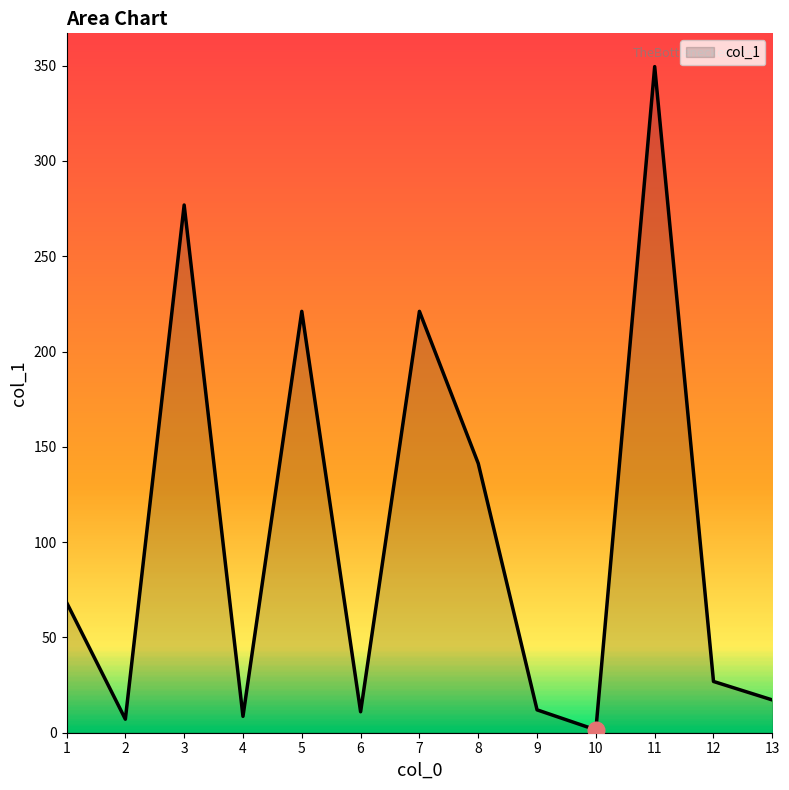

What is the sum of all values?

1362.6